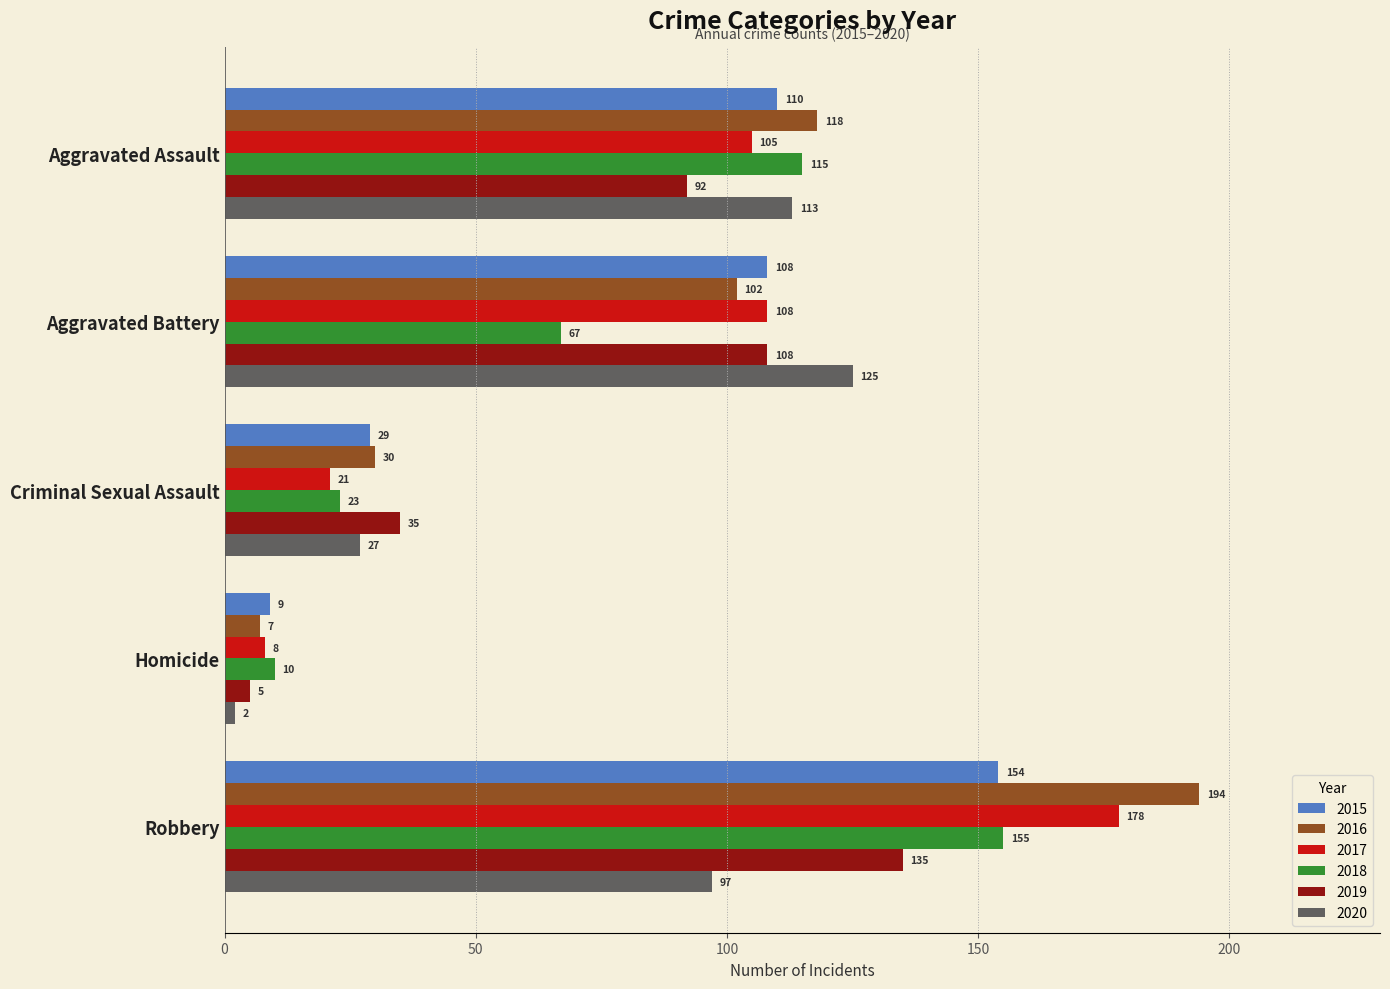

How many values in the 2016 series are below 102?

2